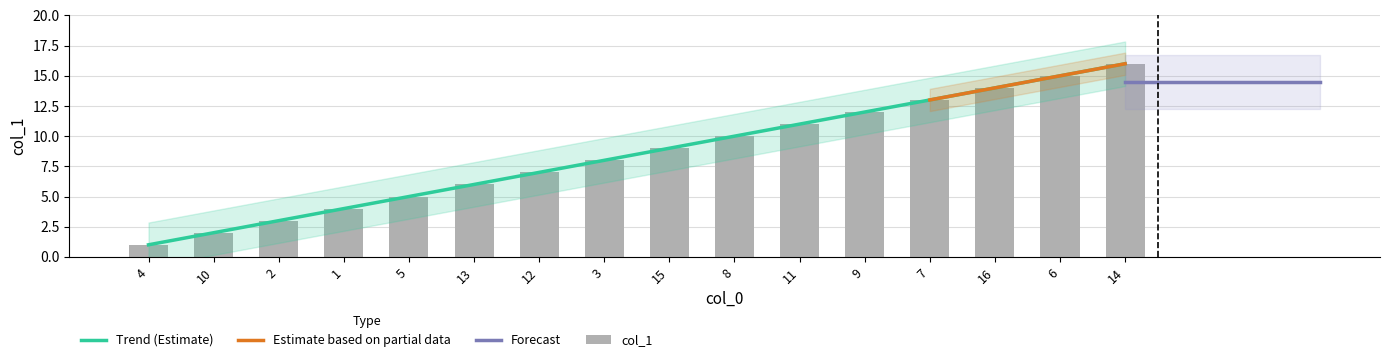

What is the change in value from 4 to 11?

+10